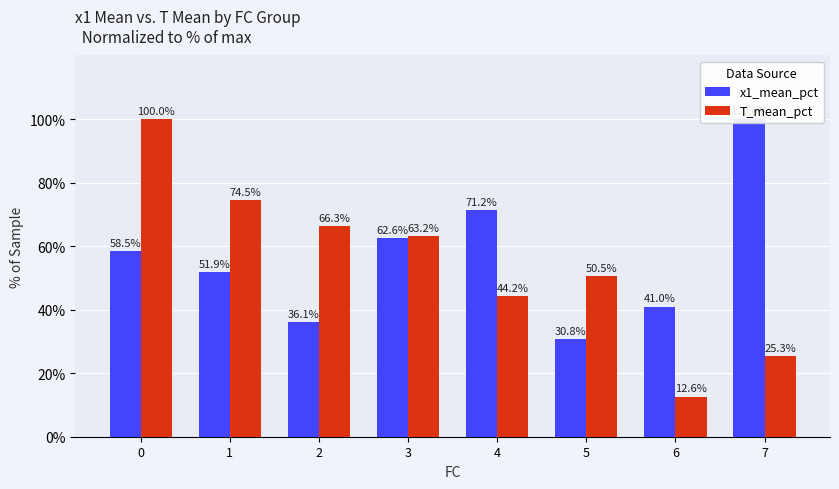

What is the sum of the x1_mean_pct values at 5 and 2?

67.0